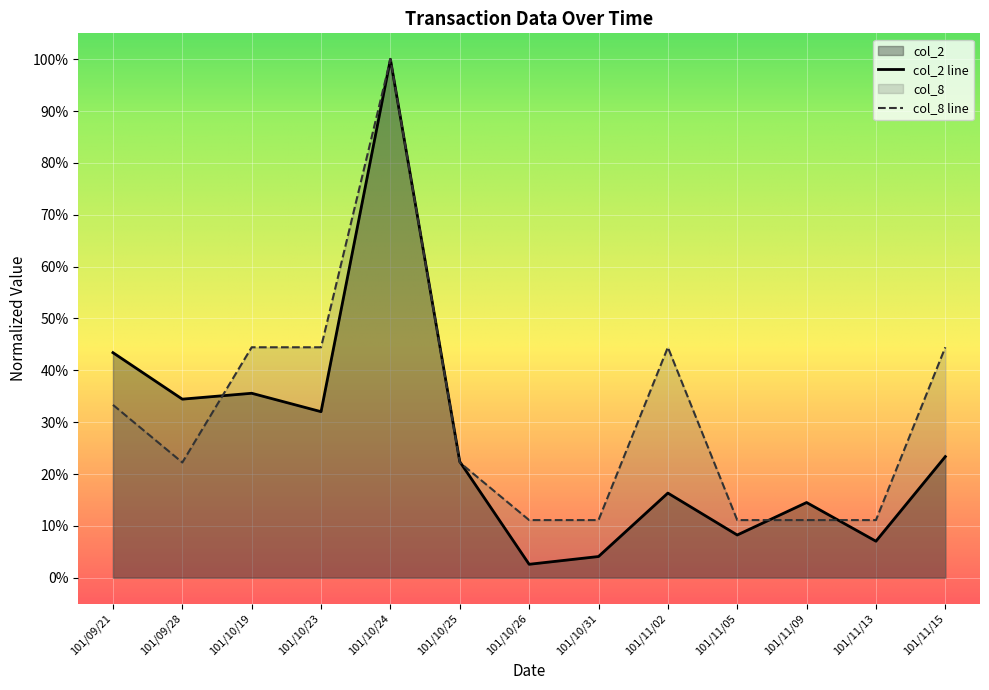

Which has a higher value, 101/10/31 or 101/10/23?

101/10/23